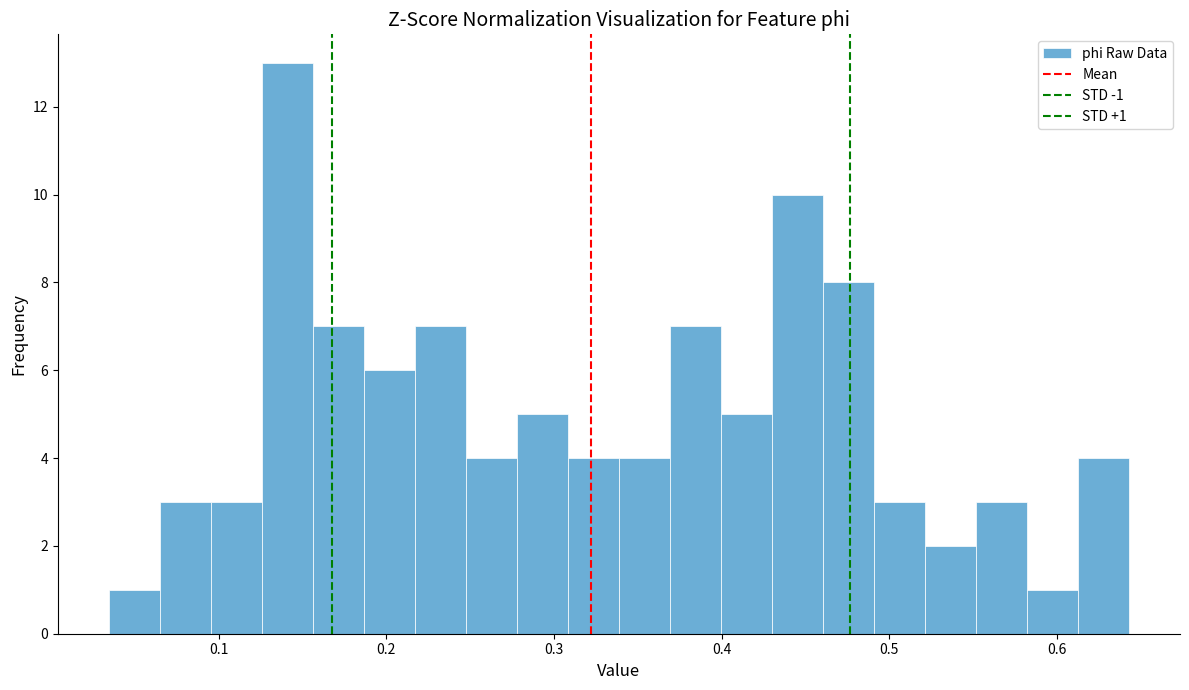

Around what value on the x-axis is the tallest bar? Give the approximate position of its centre, as read against the axis.

0.14